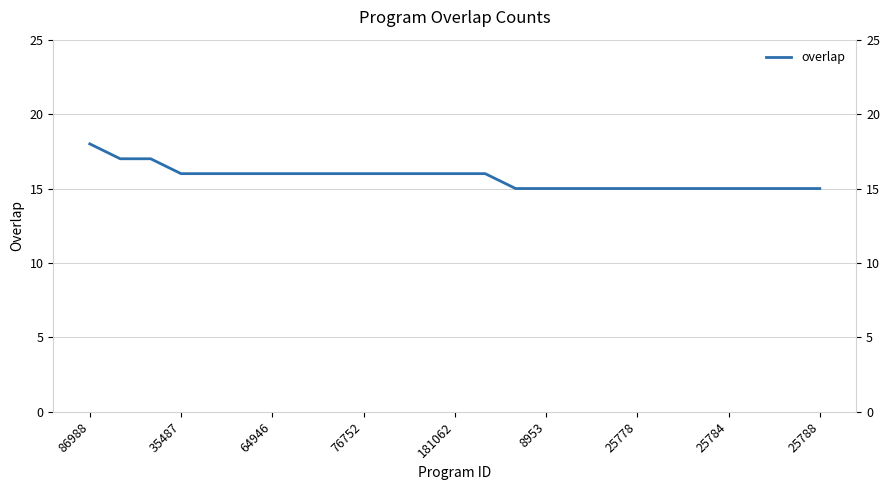

How many lines are shown in the chart?

1